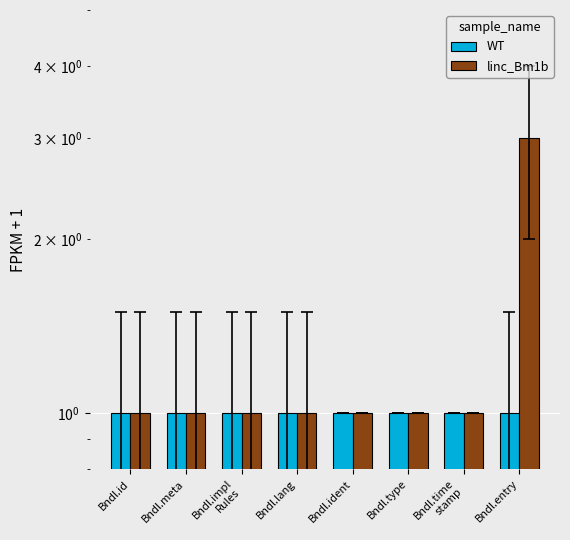

What is the total value across all series at Bndl.lang?

2